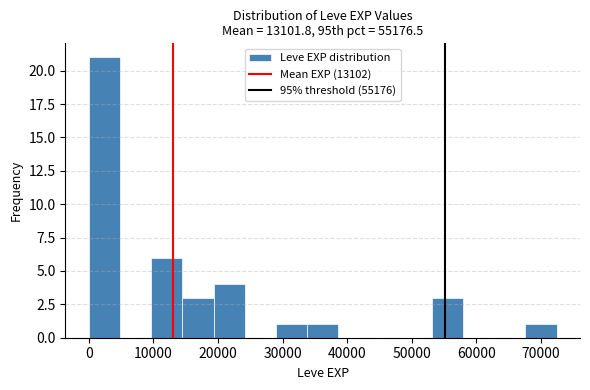

Reading left to right, list every bar in this chart as the range it spans on the x-axis followed by its height. Neither the bar edges nor the heights are printed on the chart, so give them approximately, as read against the axes.

0 to 5000: 21
5000 to 10000: 0
10000 to 14000: 6
14000 to 19000: 3
19000 to 24000: 4
24000 to 29000: 0
29000 to 34000: 1
34000 to 39000: 1
39000 to 43000: 0
43000 to 48000: 0
48000 to 53000: 0
53000 to 58000: 3
58000 to 63000: 0
63000 to 68000: 0
68000 to 72000: 1